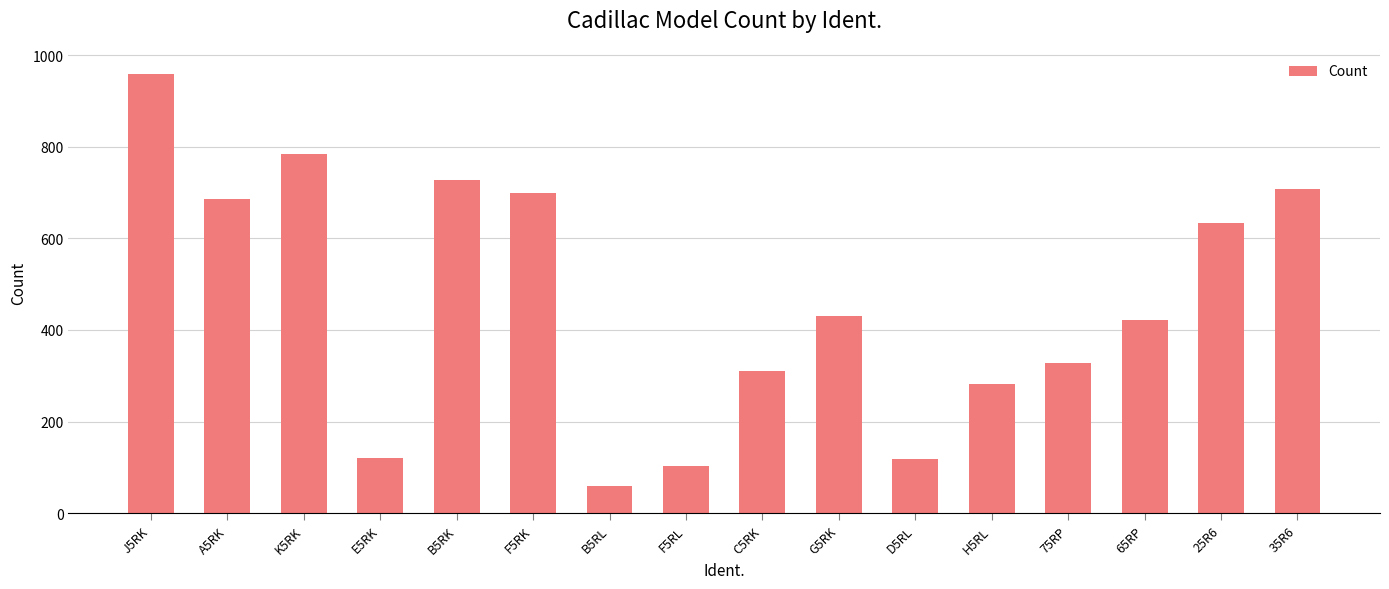

The value at B5RK is 1111. True or false?

False